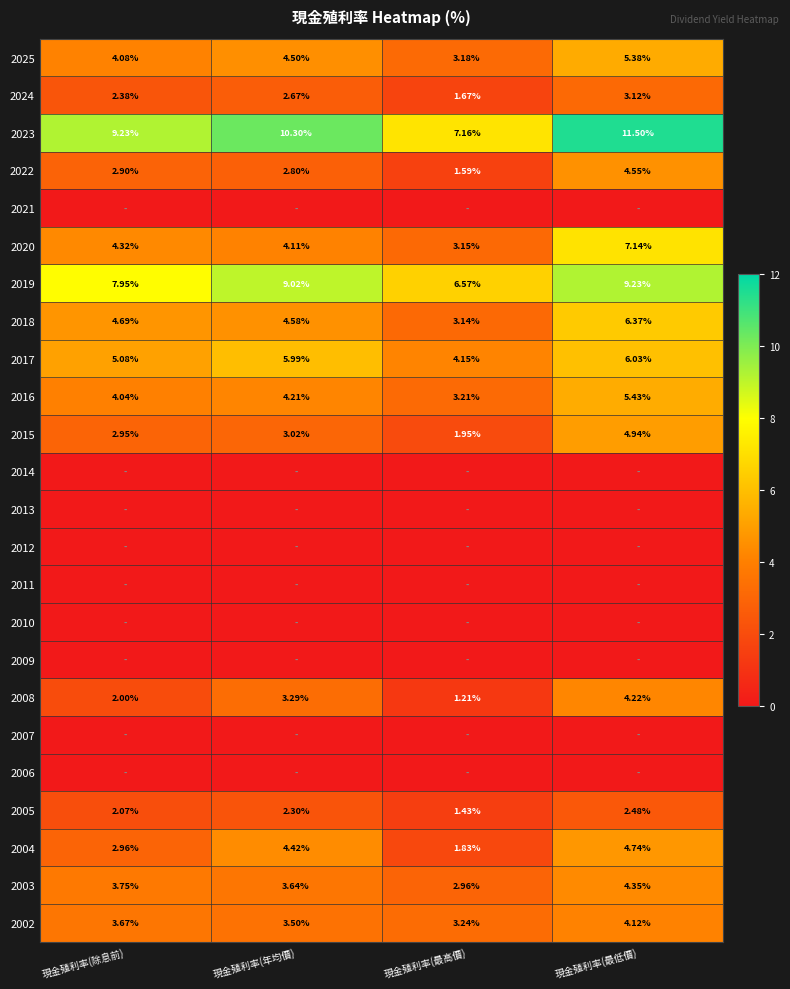

What is the sum of all 2024 values?

9.8